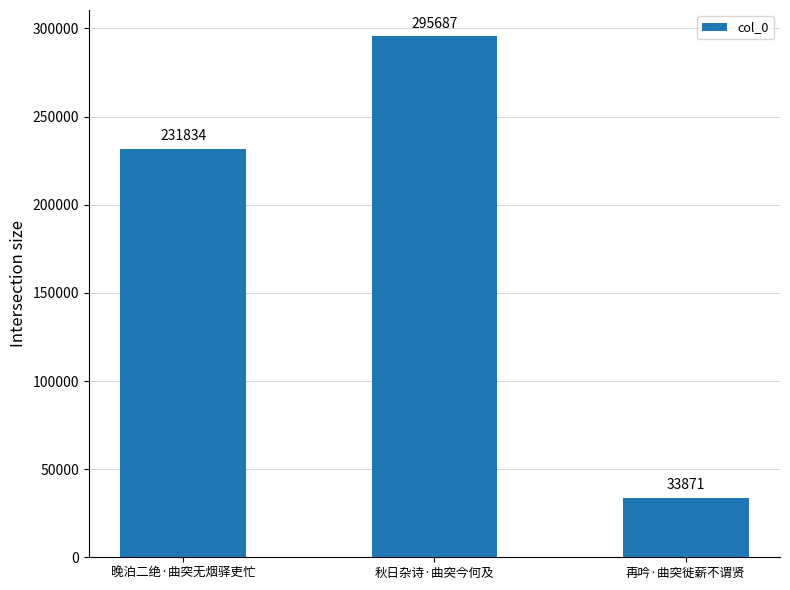

What is the change in value from 秋日杂诗·曲突今何及 to 再吟·曲突徙薪不谓贤?

-261816